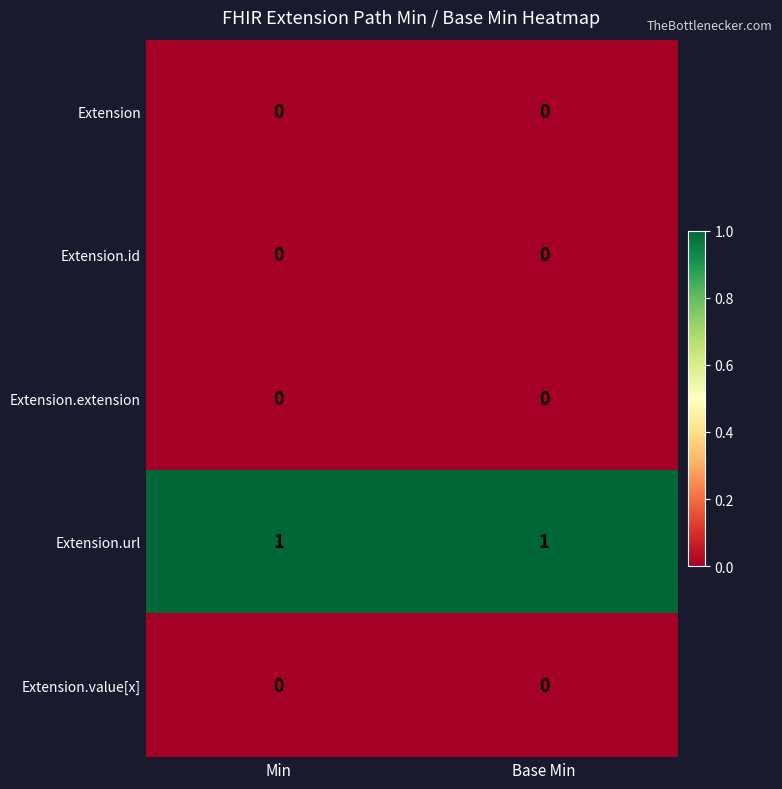

The Extension series shows 0 at Min. True or false?

True